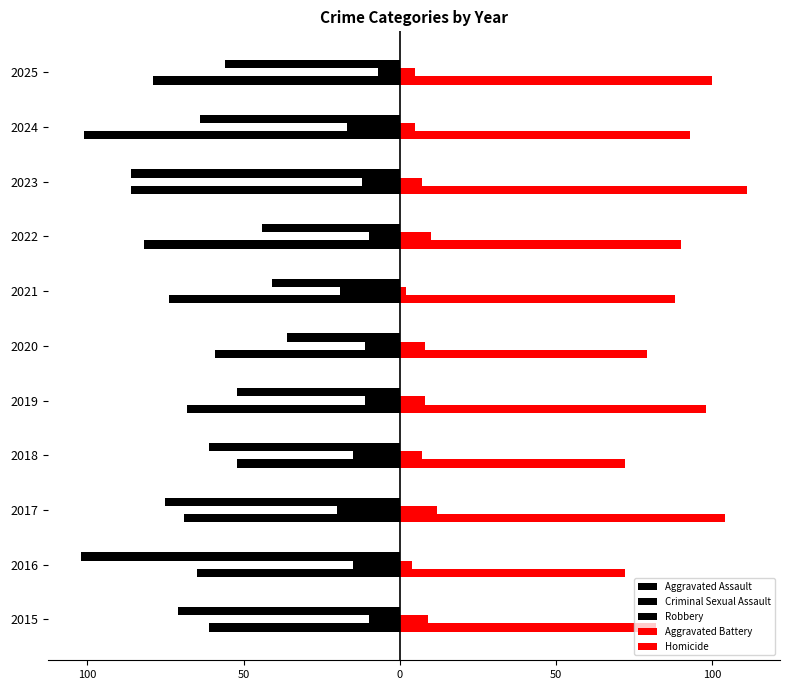

What is the difference between the maximum and second lowest values in the Criminal Sexual Assault series?

12